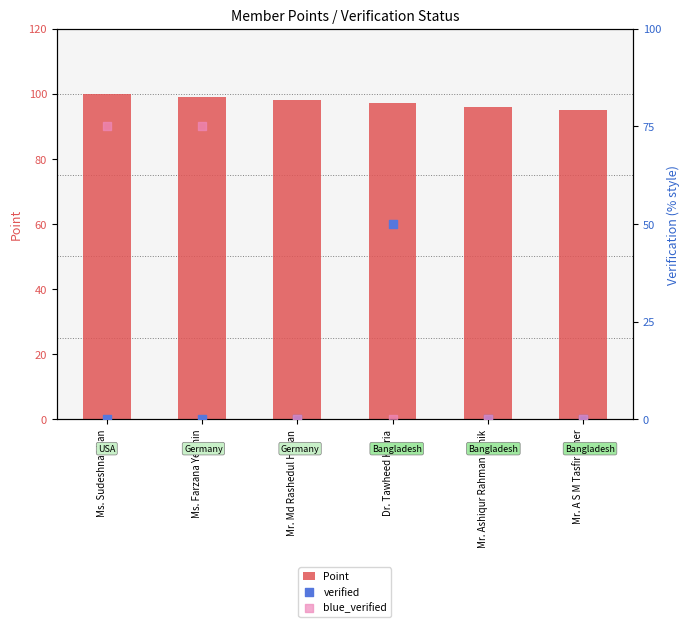

Is the value of blue_verified at Ms. Sudeshna khan greater than the value of verified at Mr. Ashiqur Rahman Ashik?

Yes